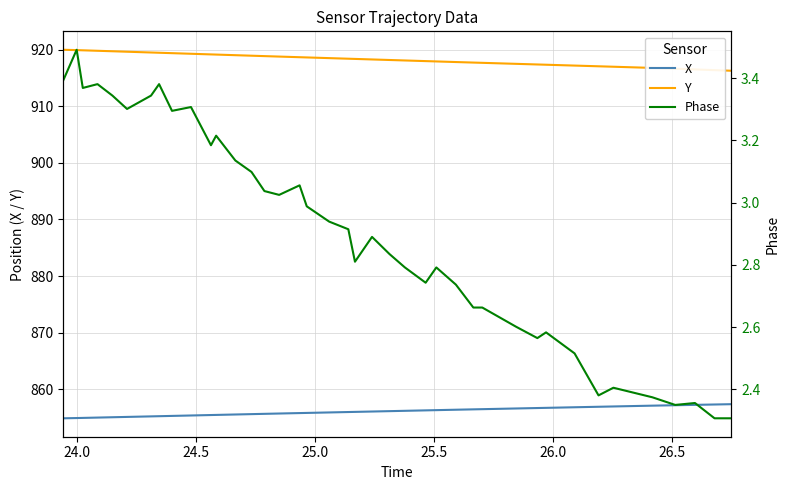

True or false: X and Y cross at least once.

False